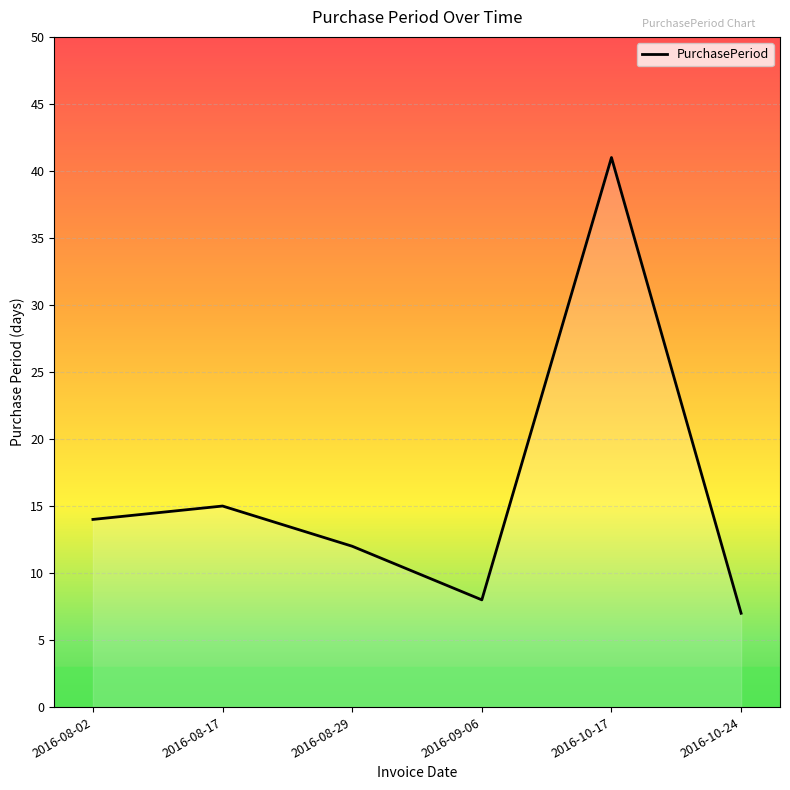

How many lines are shown in the chart?

1